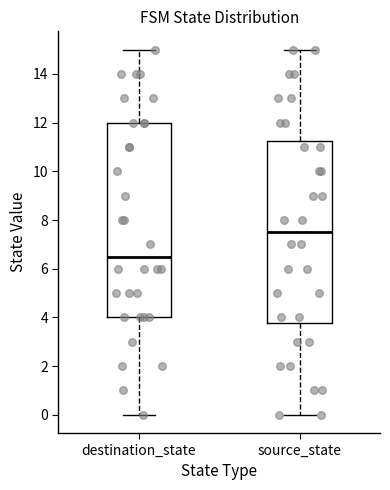

Reading left to right, read every box against the y-axis: the position of its median line, the range the box covers, and the ends of its whiskers. The values are not printed on the chart, so give them approximately, as read against the axis.

destination_state: median 6.6, box 4.0 to 12.0, whiskers 0.0 to 15.0
source_state: median 7.6, box 3.8 to 11.2, whiskers 0.0 to 15.0